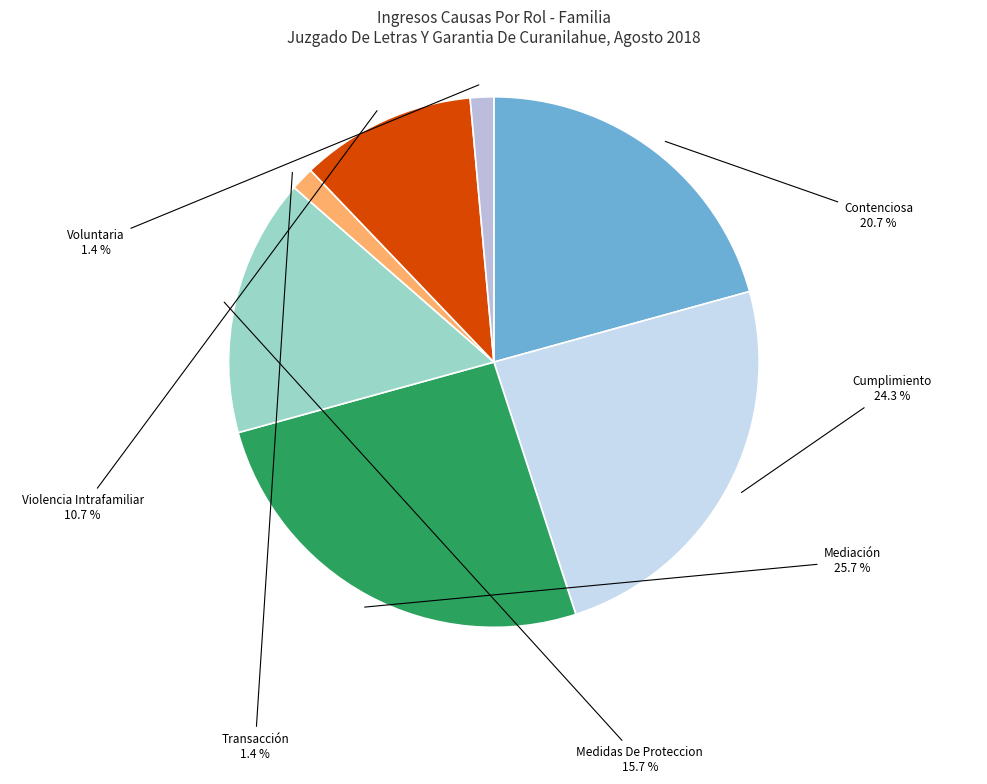

What is the largest slice in the pie chart?

Mediación